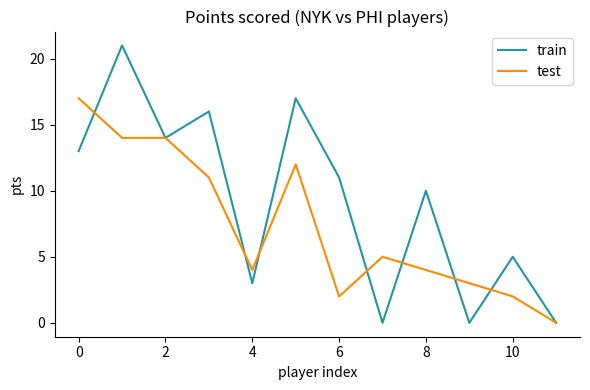

At how many categories does at least one series exceed 8?

7